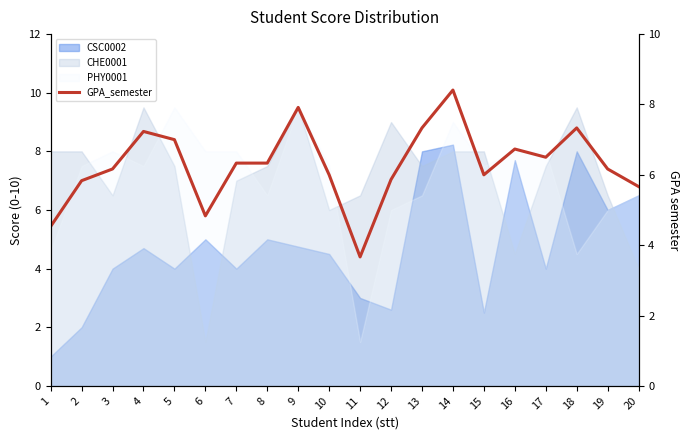

Does the chart have visible grid lines?

No